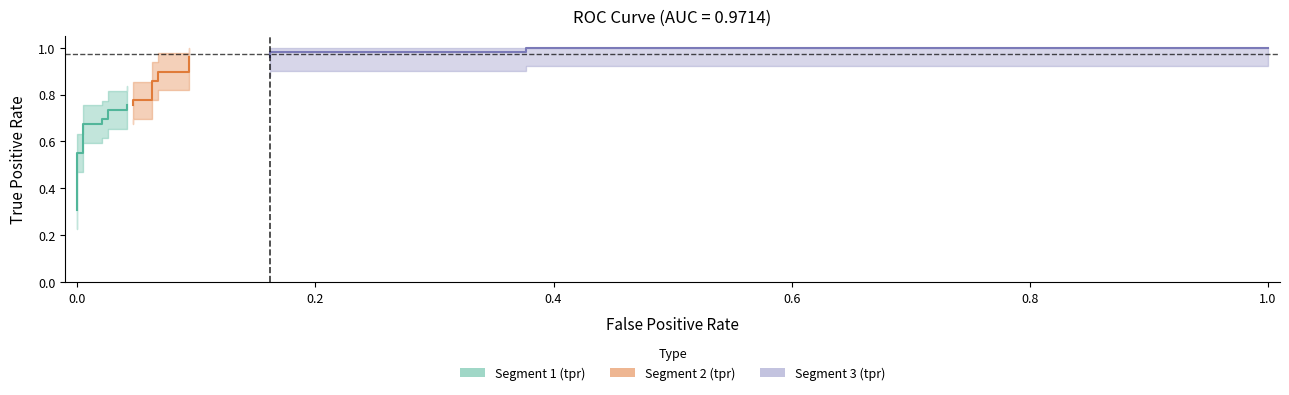

Which has a higher value, 10 or 5?

10